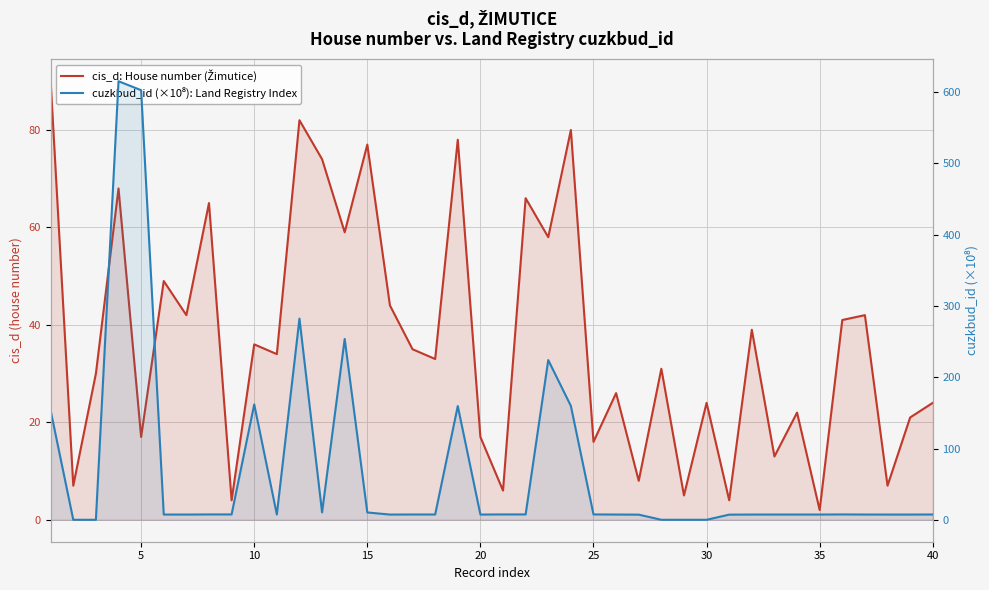

What is the maximum value for cis_d: House number (Žimutice)?

90.0